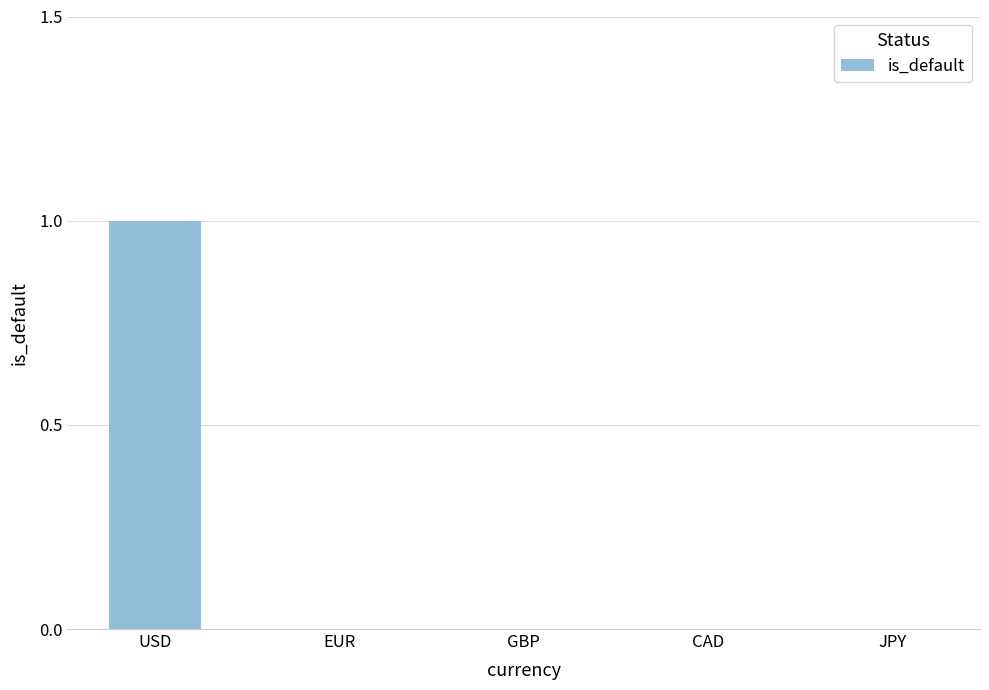

Which label corresponds to the largest value in the chart?

USD